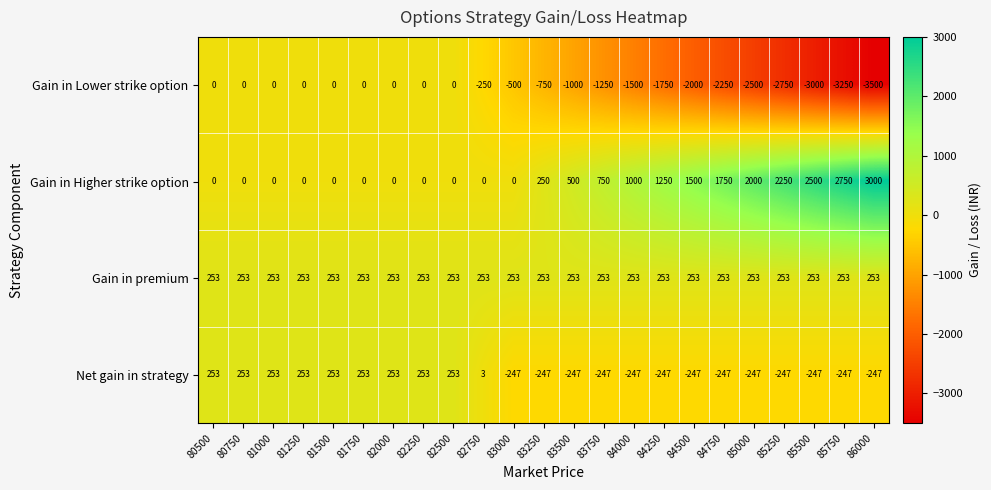

How many data points does each series have?

23